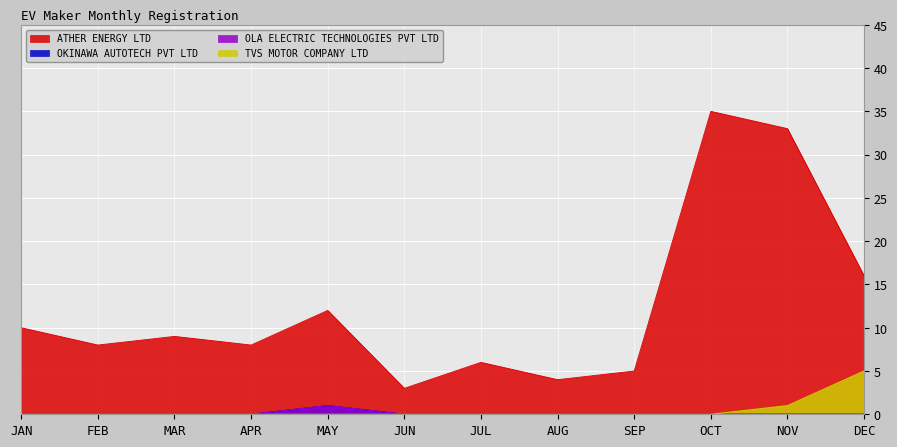

Which label corresponds to the largest value in the chart?

OCT